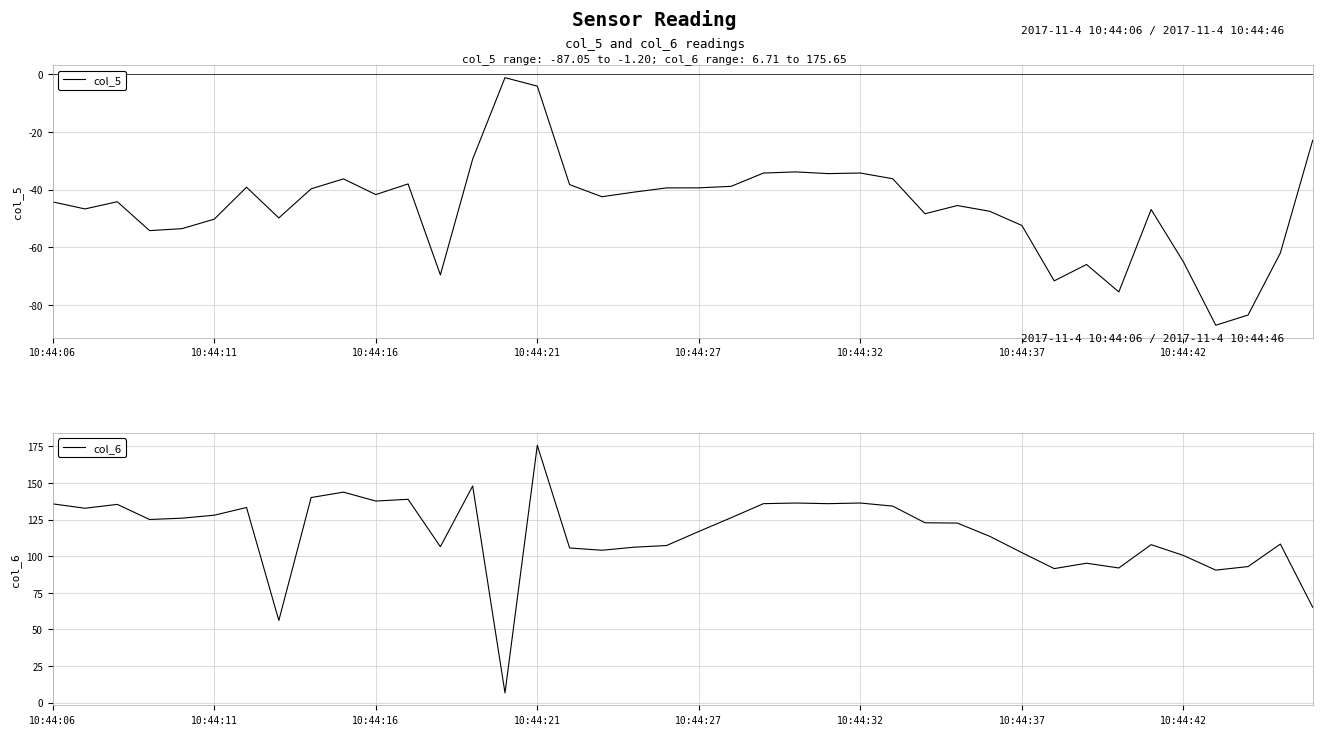

What is the lowest value of the col_5 series?

-87.0